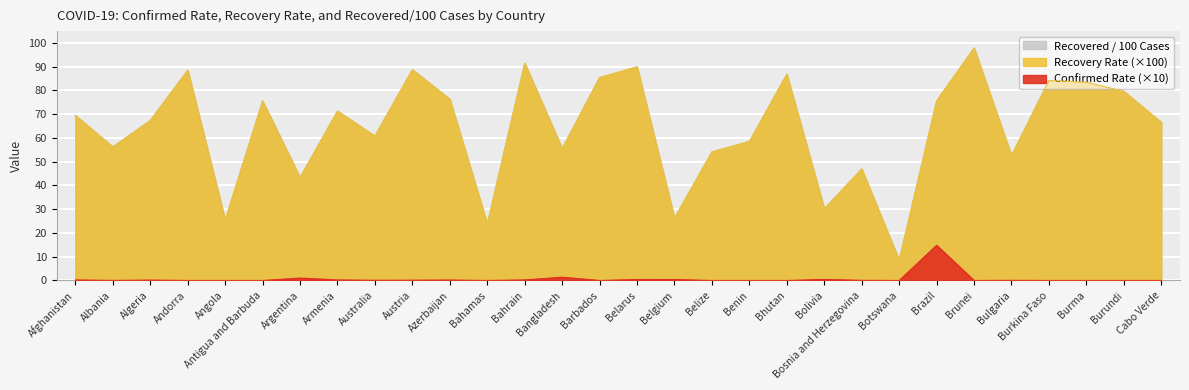

List the labels in order of Recovered / 100 Cases value, largest first.

Brunei, Bahrain, Belarus, Austria, Andorra, Bhutan, Barbados, Burkina Faso, Burma, Burundi, Azerbaijan, Brazil, Antigua and Barbuda, Armenia, Afghanistan, Algeria, Cabo Verde, Australia, Benin, Albania, Bangladesh, Belize, Bulgaria, Bosnia and Herzegovina, Argentina, Bolivia, Belgium, Angola, Bahamas, Botswana